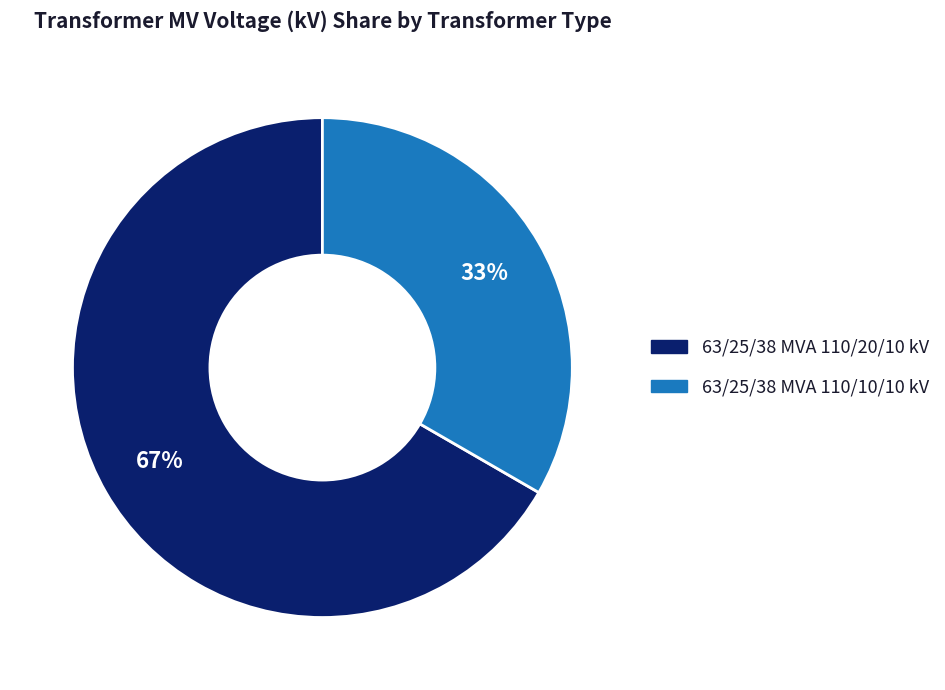

Does 63/25/38 MVA 110/10/10 kV account for over 50% of the chart?

No